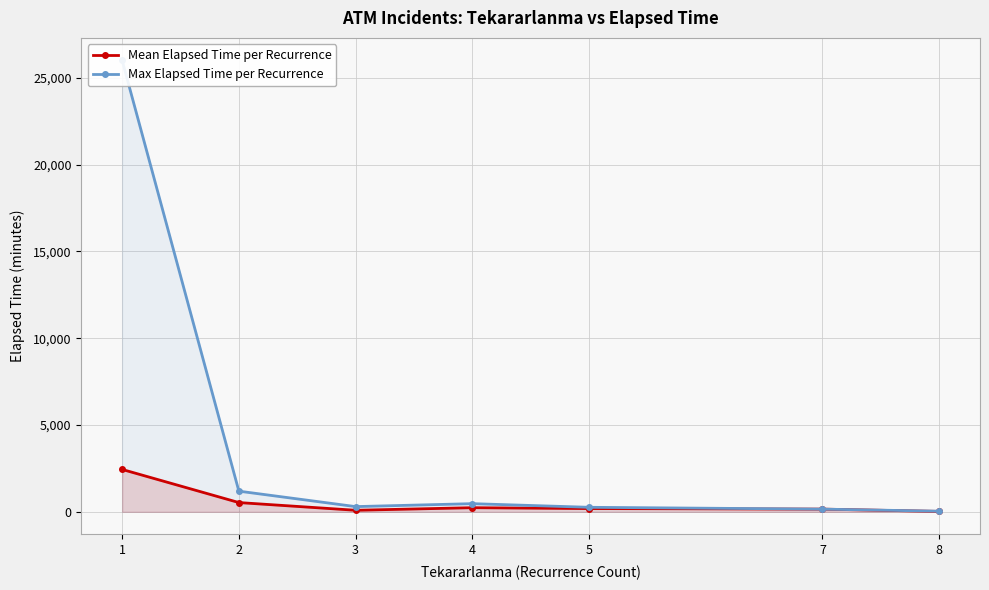

What is the difference between the maximum and minimum values in the Mean Elapsed Time per Recurrence series?

2418.2